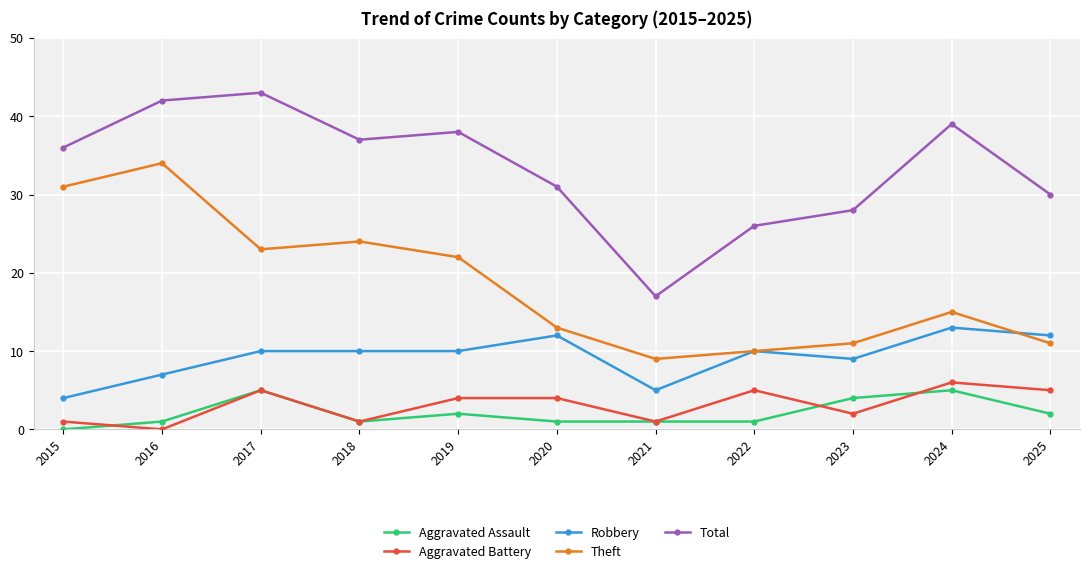

Count the Aggravated Battery values in the range 1 to 5.

9